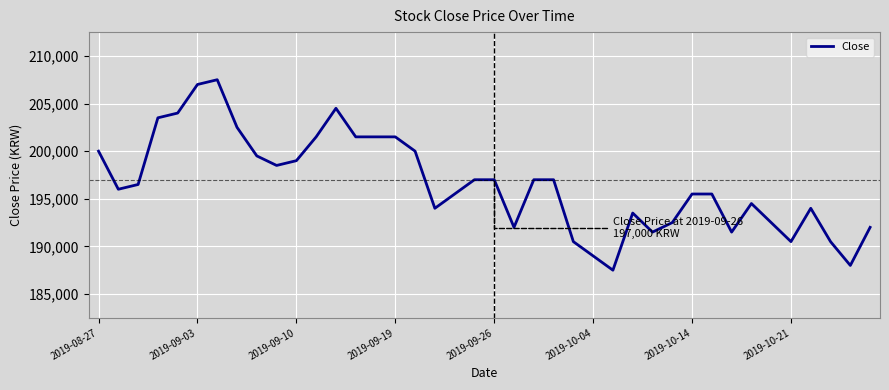

What is the minimum value shown in the chart?

187500